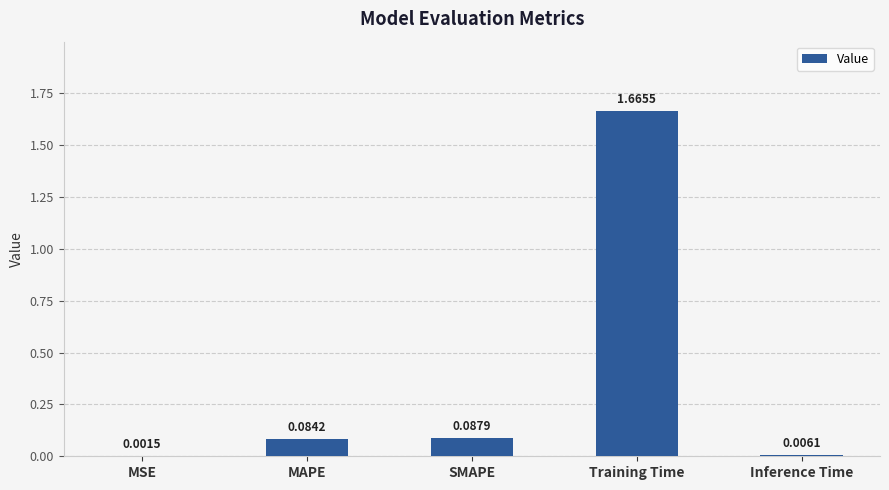

Which category has the highest value across all series?

Training Time